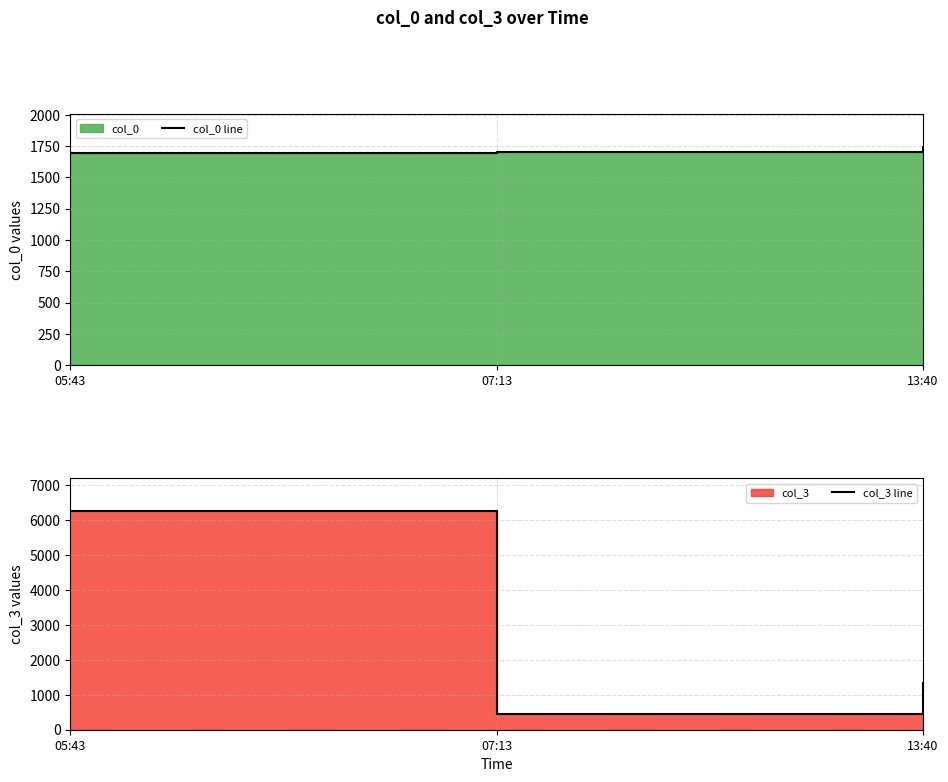

Is it true that col_0 line equals 680 at 05:43?

False